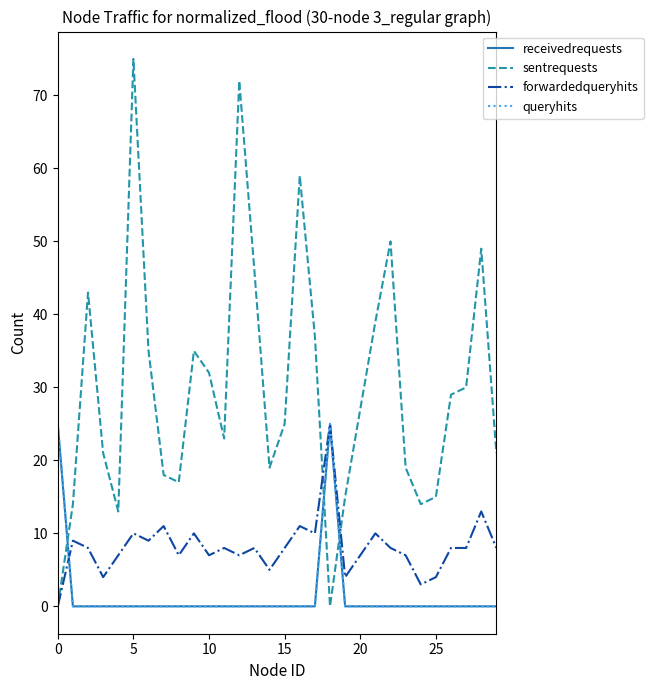

Rank the series by their maximum value, from lowest to highest.

receivedrequests, forwardedqueryhits, queryhits, sentrequests